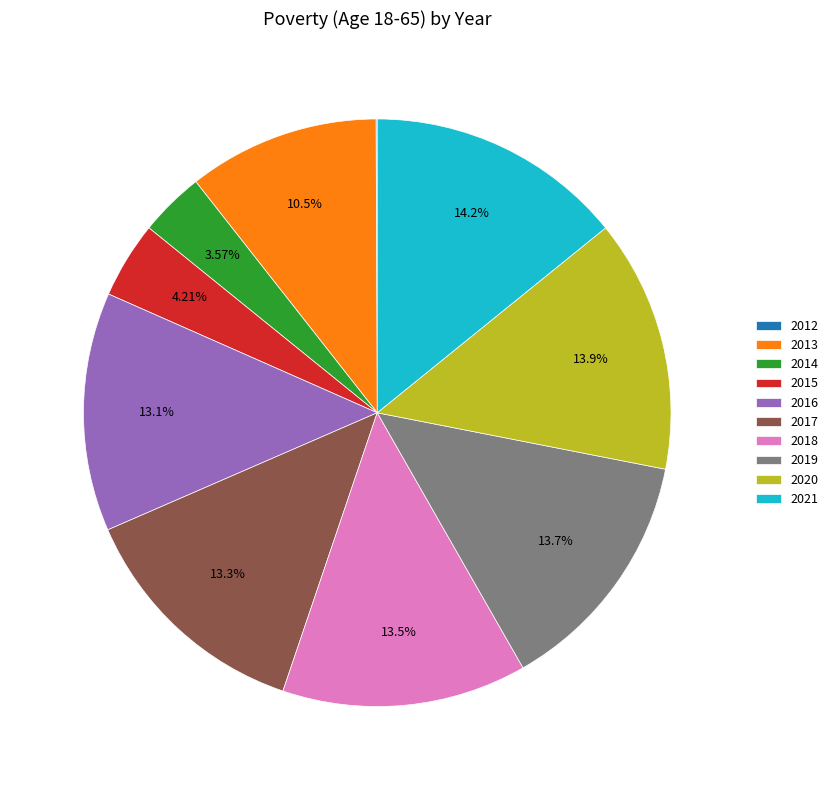

Approximately how many times larger is the value at 2016 compared to 2021?

0.9